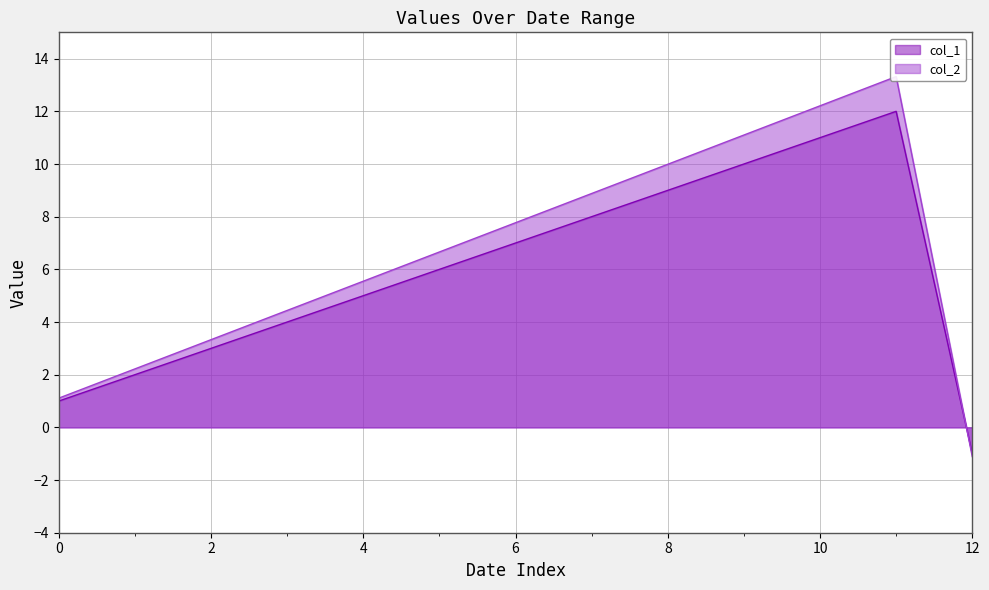

What is the sum of all col_1 values?

77